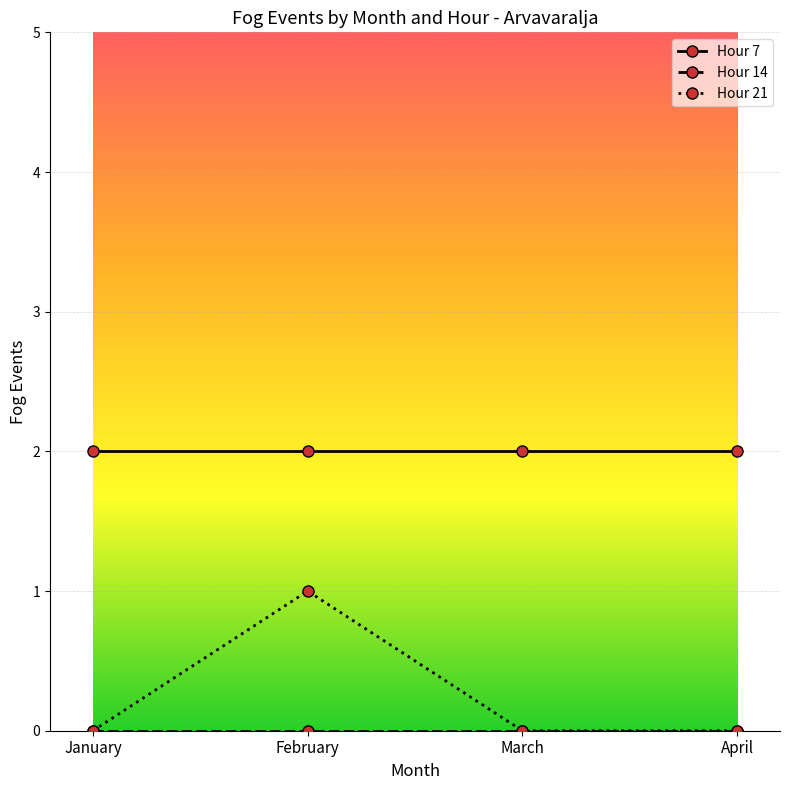

True or false: Hour 7 and Hour 21 cross at least once.

False